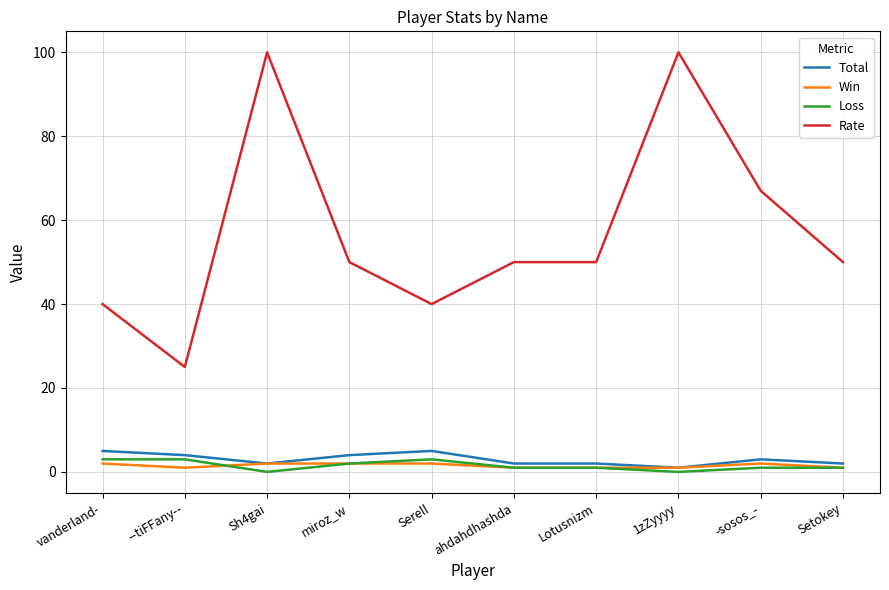

At which category does Rate reach its first local peak?

Sh4gai